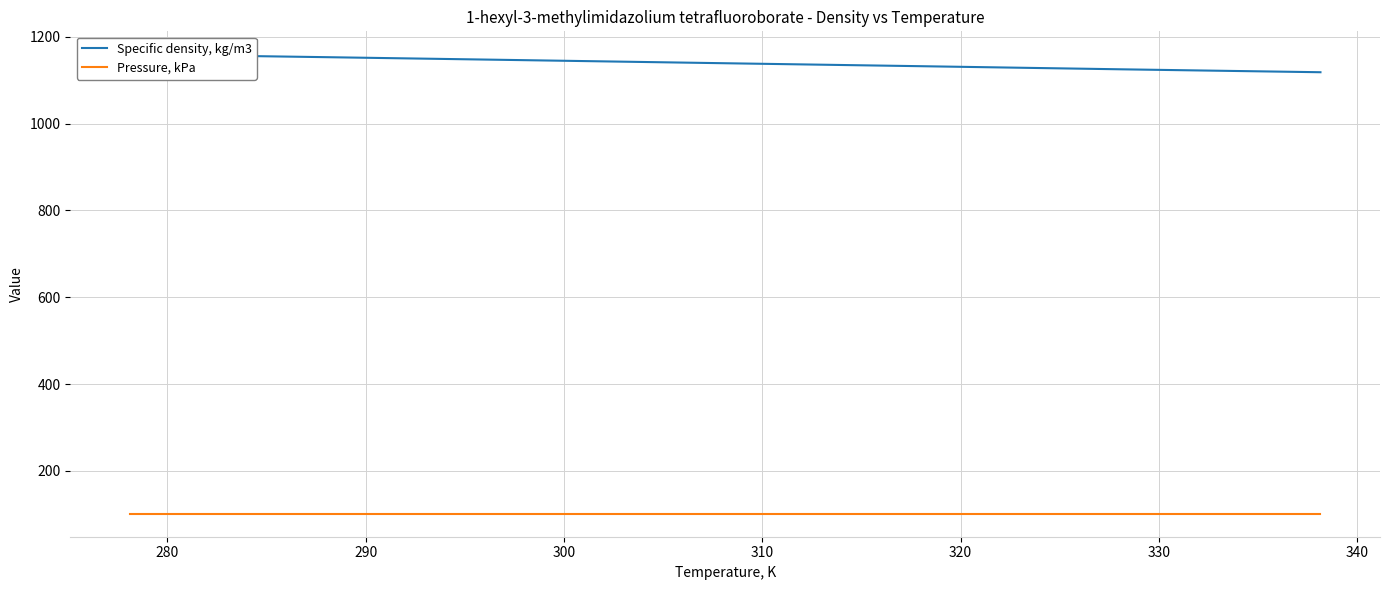

What is the maximum value for Pressure, kPa?

101.3